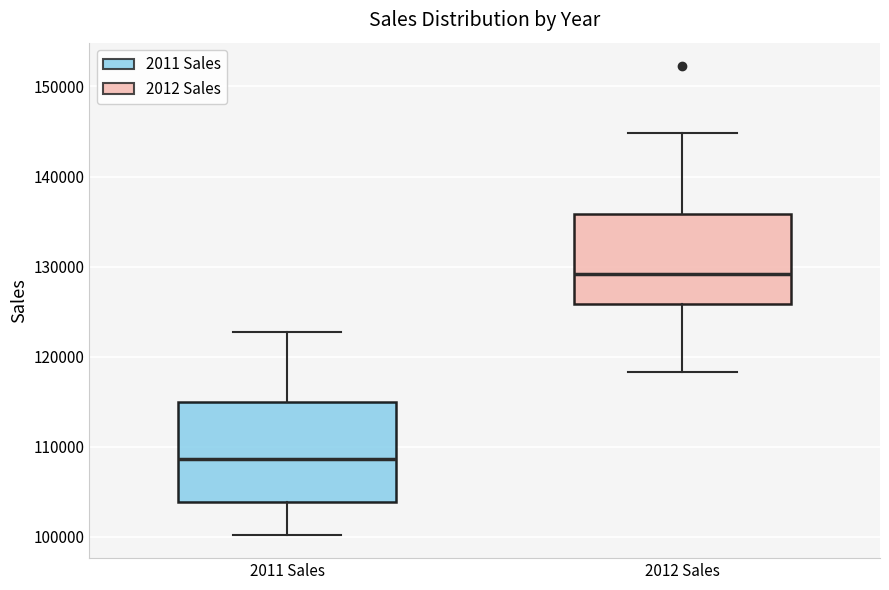

Which box is the tallest, from its lower edge to its upper edge?

2011 Sales